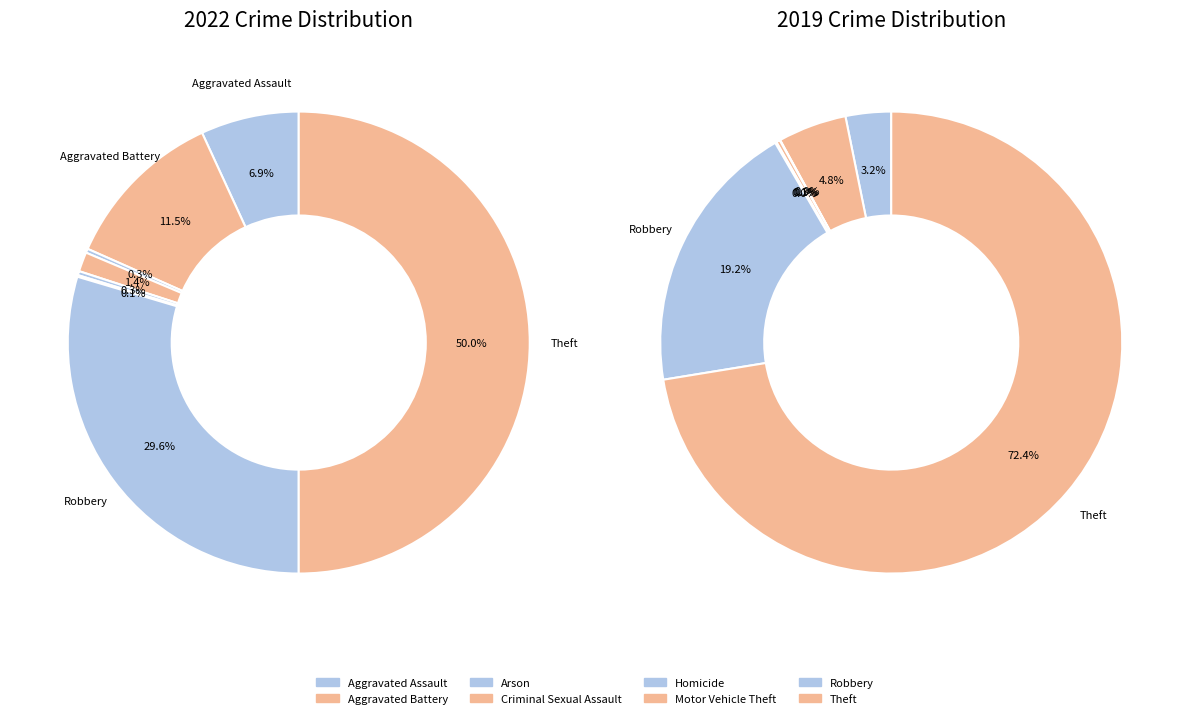

True or false: 7 accounts for 72% of the total.

True